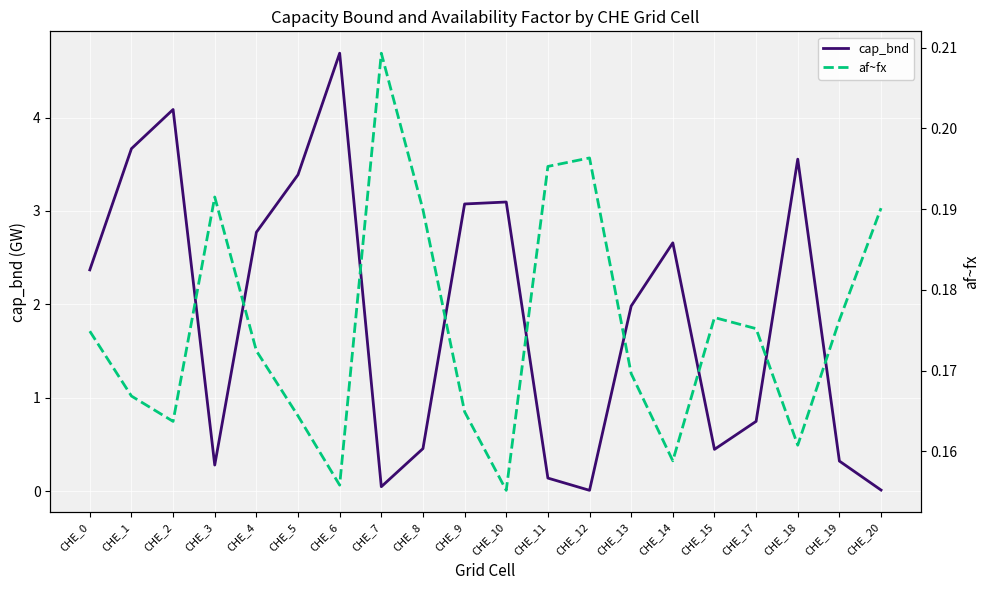

What is the spread (max minus min) of values at CHE_8?

0.3